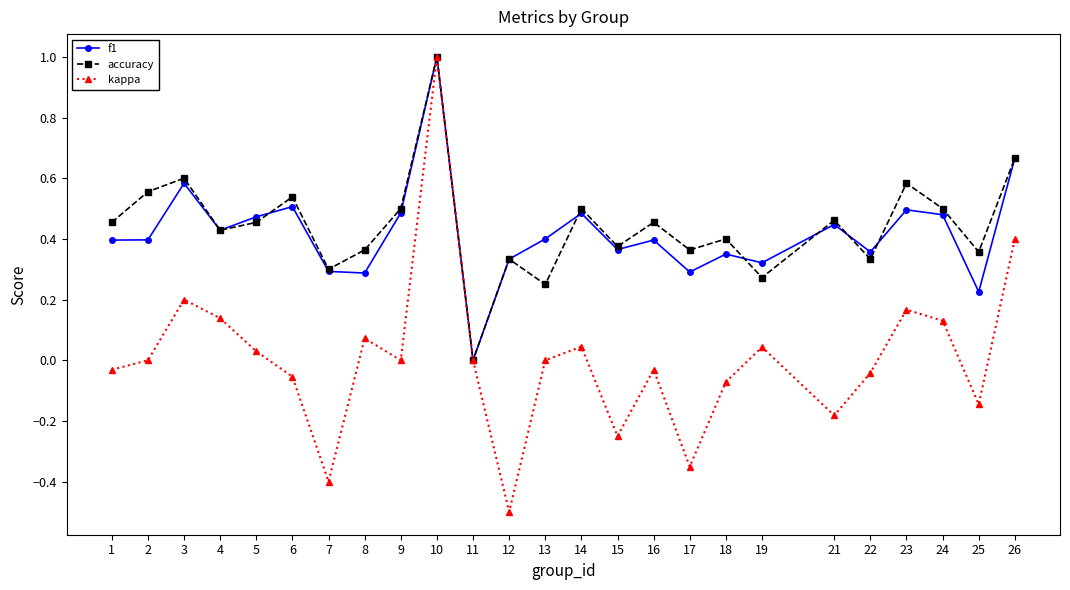

Is it true that f1 equals 0.3 at 19?

True